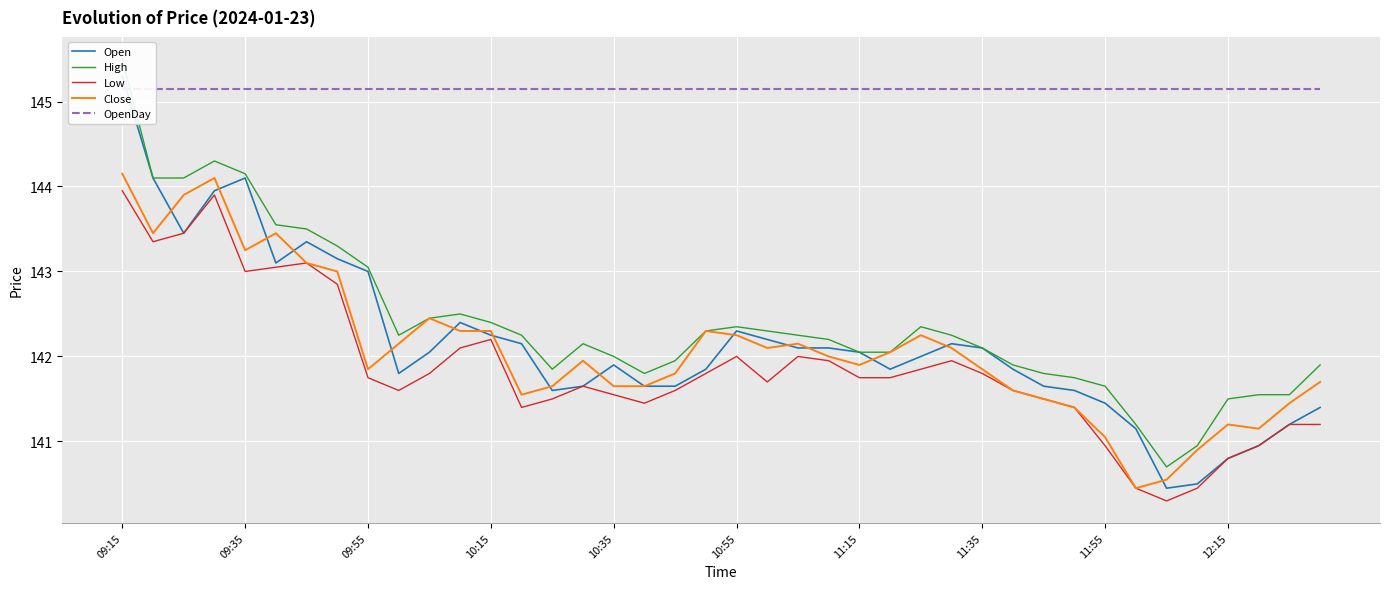

Between 14 and 37, which series saw the biggest shift?

Open